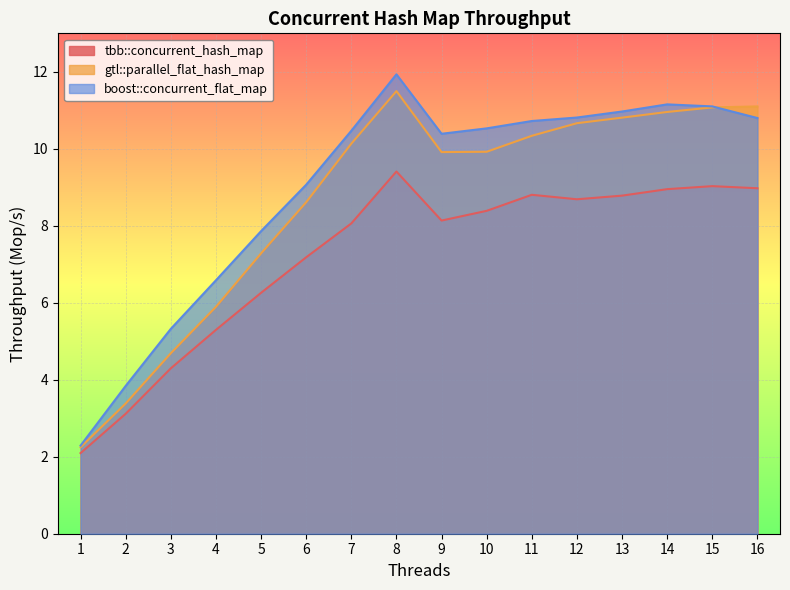

What is the value of the tbb::concurrent_hash_map point at the 5th from the left?

6.3